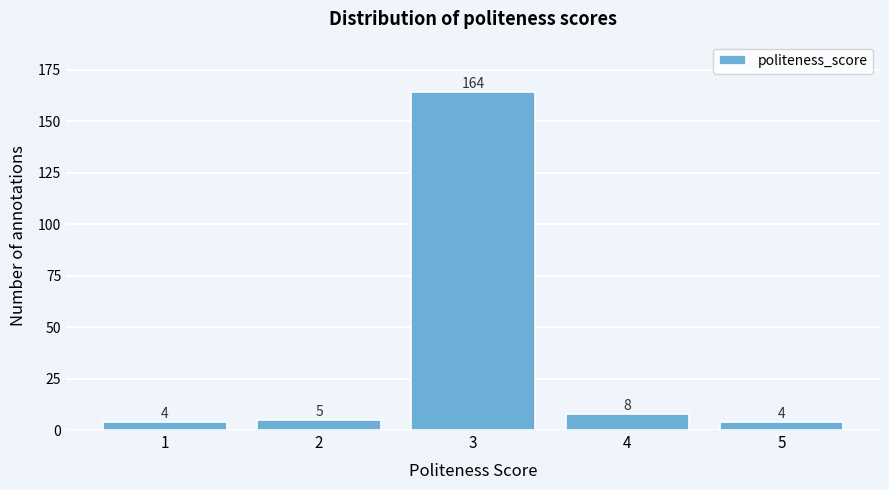

Reading right to left, what are all the values shown in this chart?

5=4	4=8	3=164	2=5	1=4